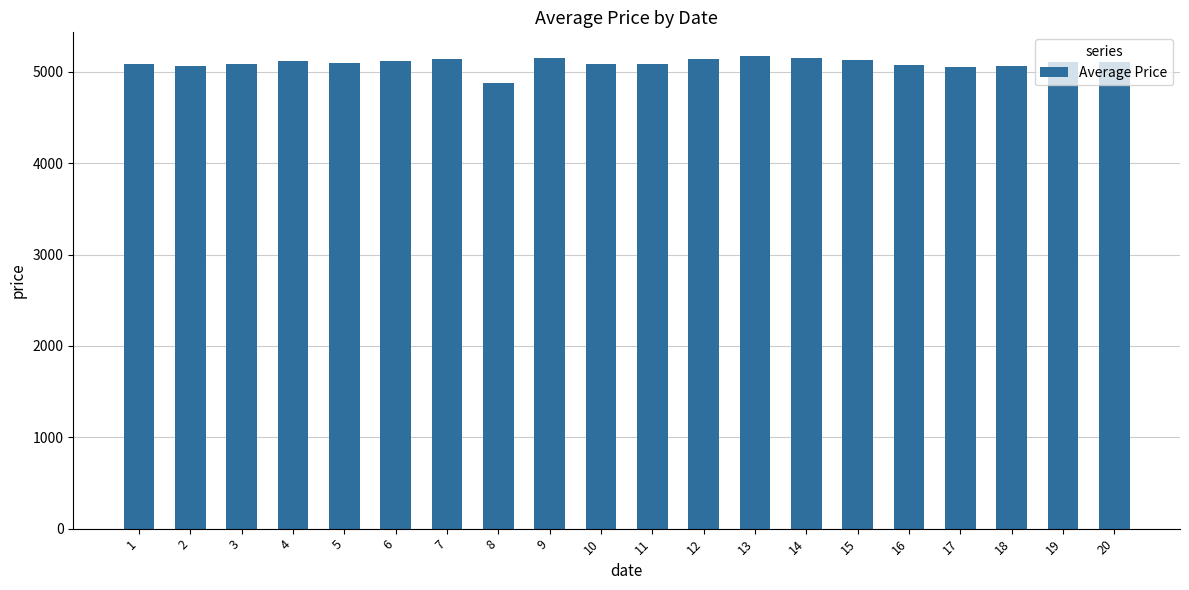

What value does the data have at 15?

5130.0